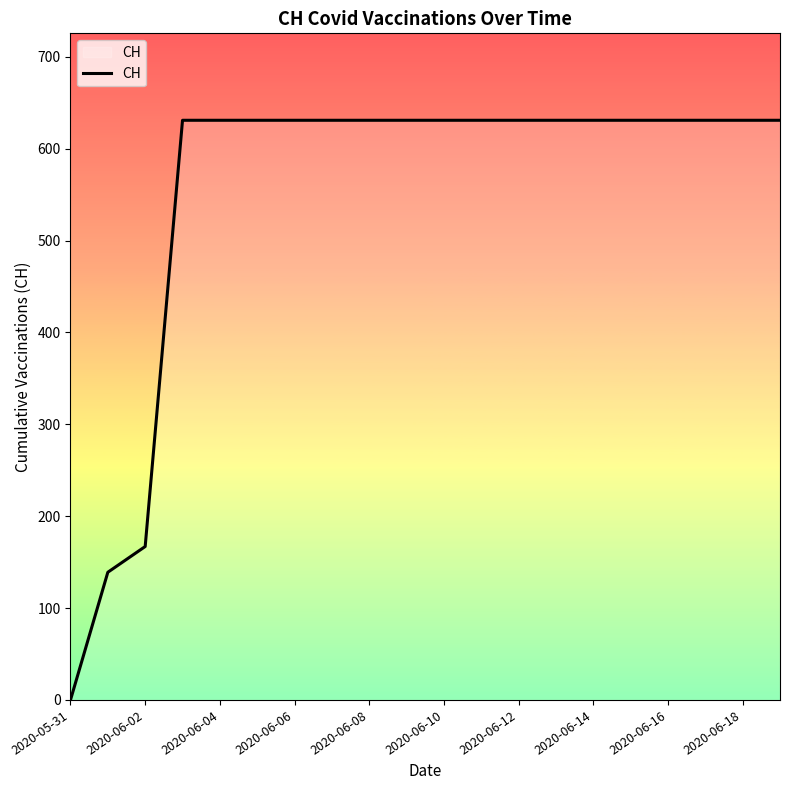

What is the difference between the maximum and minimum values?

631